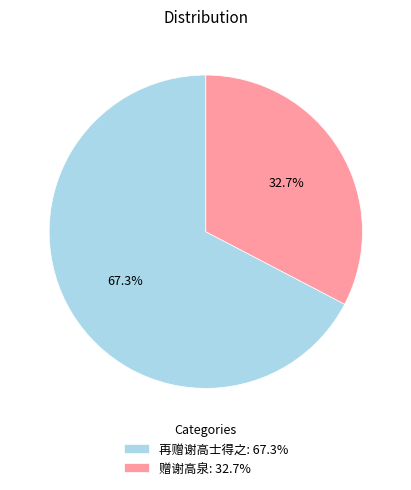

What portion of the pie excludes 再赠谢高士得之?

32.7%